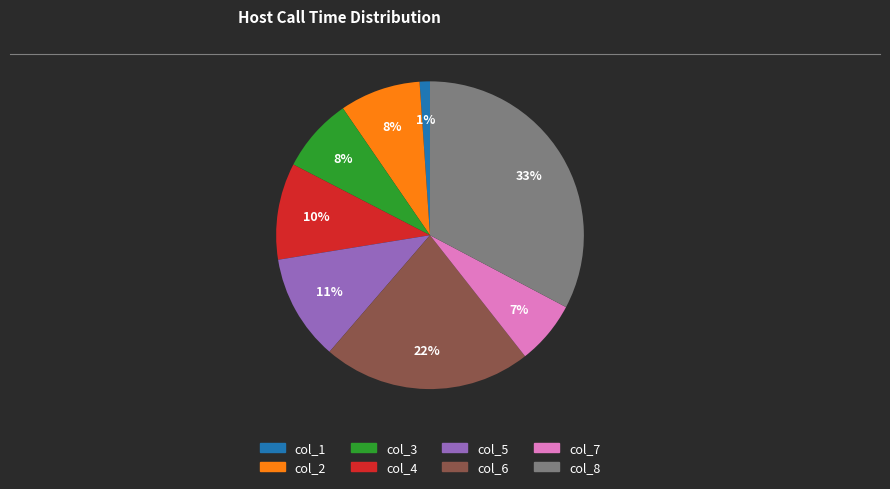

To the nearest percent, what is the combined percentage of col_4 and col_7?

17%